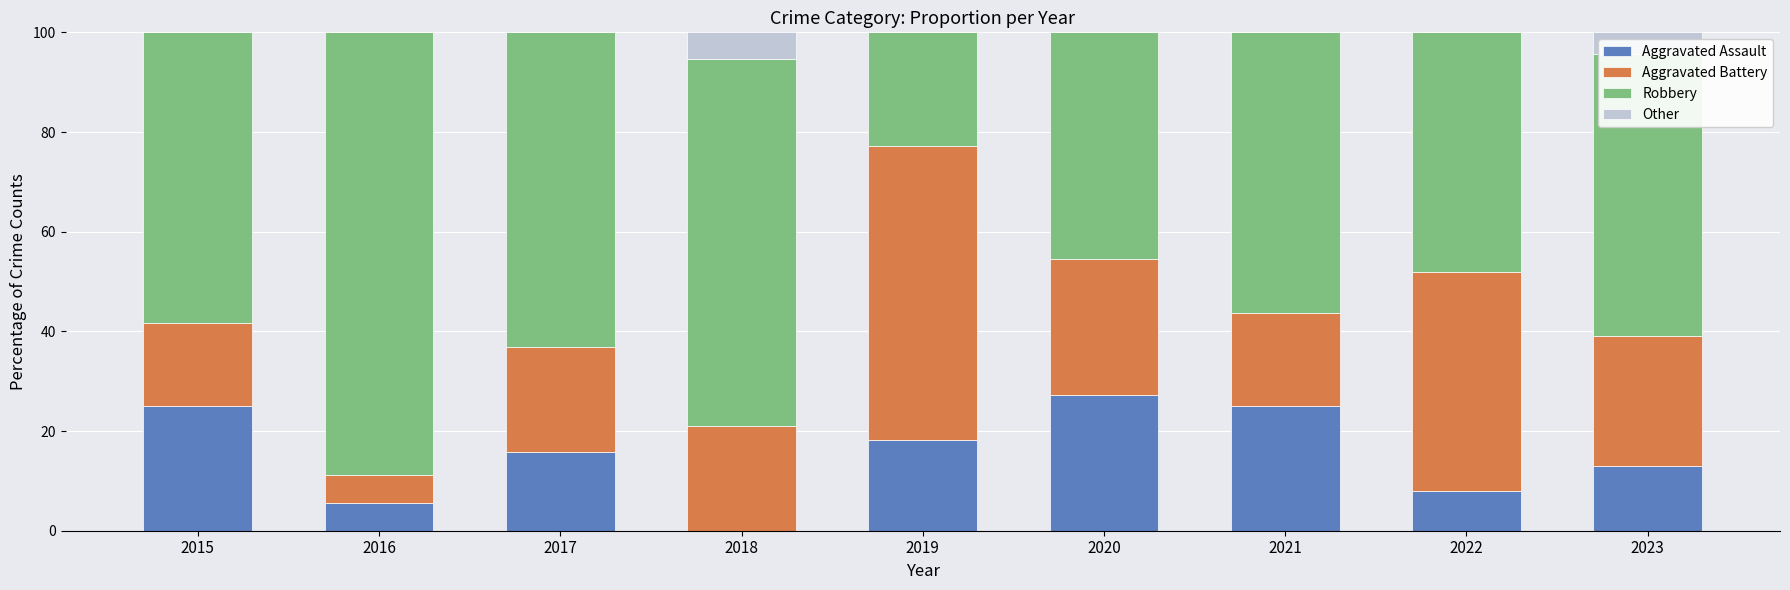

At which label does Aggravated Assault reach its peak?

2020